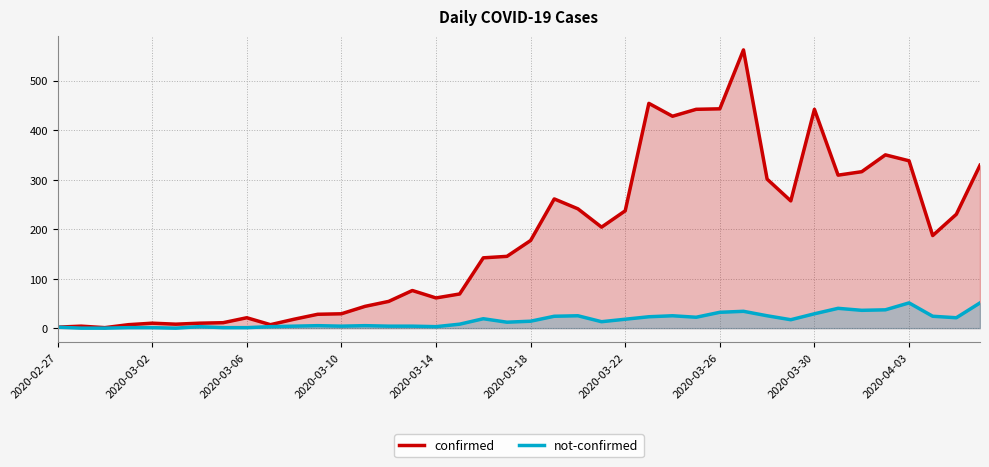

What are all the series names shown in the legend?

confirmed, not-confirmed